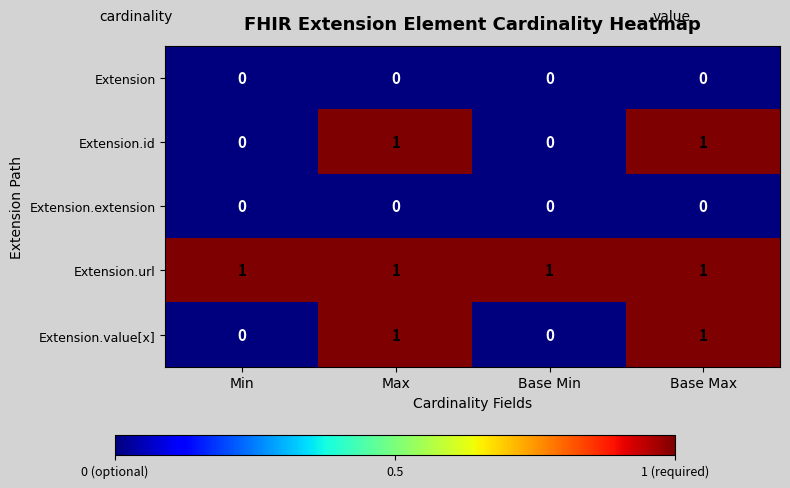

Reading left to right, transcribe all the data shown in this chart.

Extension: Min=0	Max=0	Base Min=0	Base Max=0
Extension.id: Min=0	Max=1	Base Min=0	Base Max=1
Extension.extension: Min=0	Max=0	Base Min=0	Base Max=0
Extension.url: Min=1	Max=1	Base Min=1	Base Max=1
Extension.value[x]: Min=0	Max=1	Base Min=0	Base Max=1